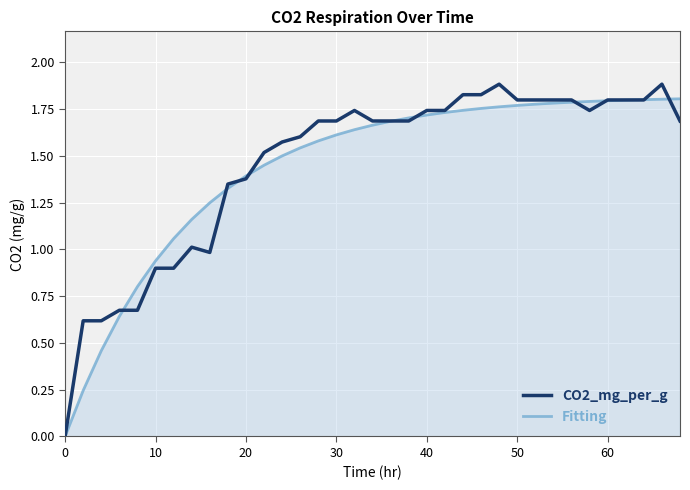

How many lines are shown in the chart?

2